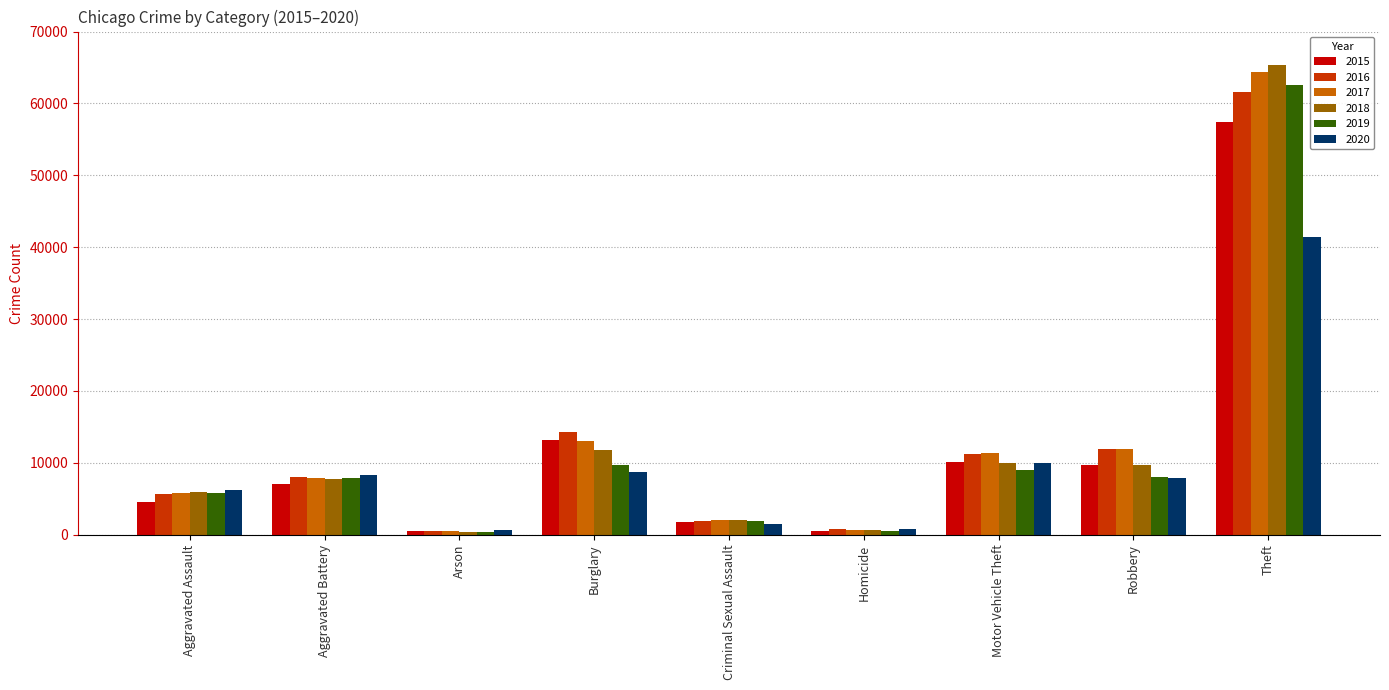

Which category has the highest value across all series?

Theft